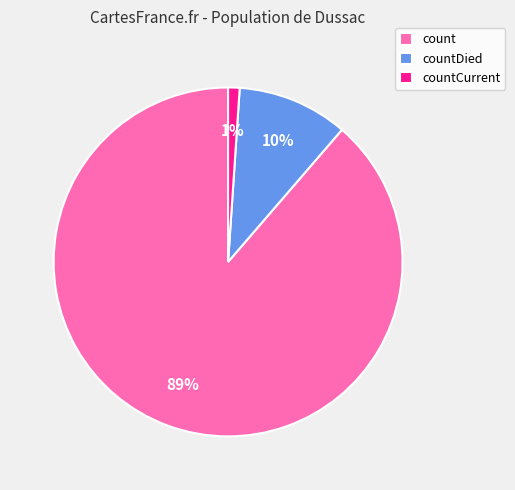

The countDied slice represents 10% of the pie. True or false?

True